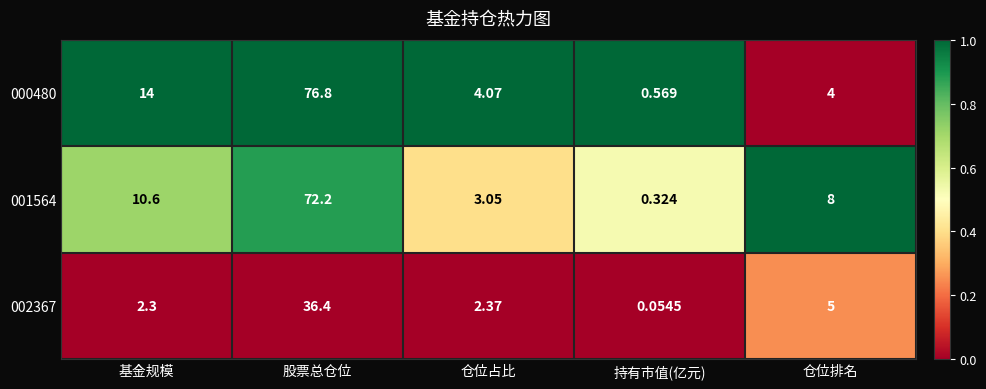

Which label corresponds to the largest value in the chart?

股票总仓位